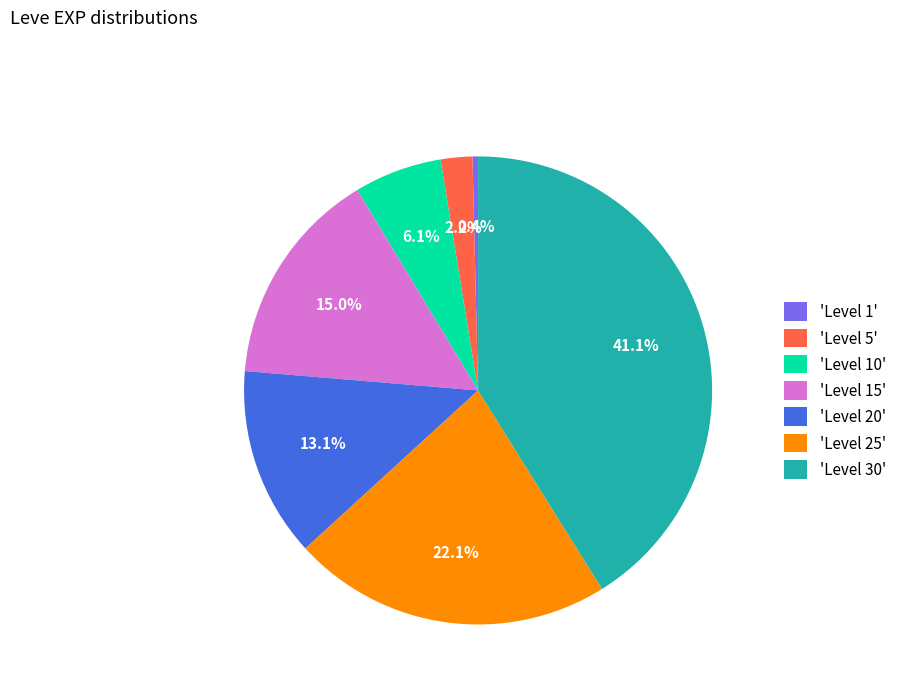

Combined, do 'Level 25' and 'Level 15' account for over 50%?

No